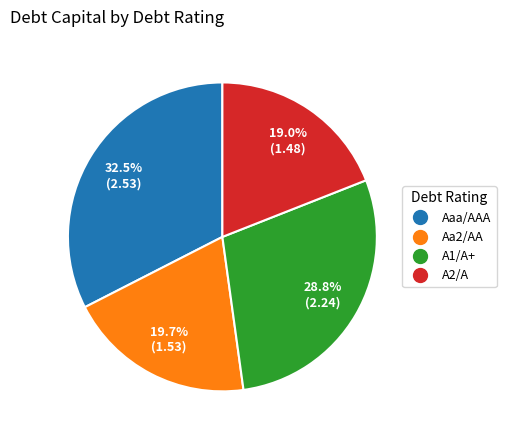

Does any single category account for the majority?

No